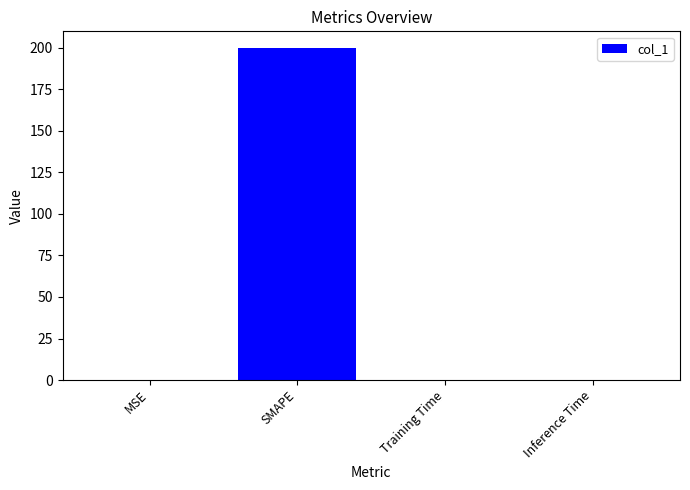

Which category has the highest value across all series?

SMAPE